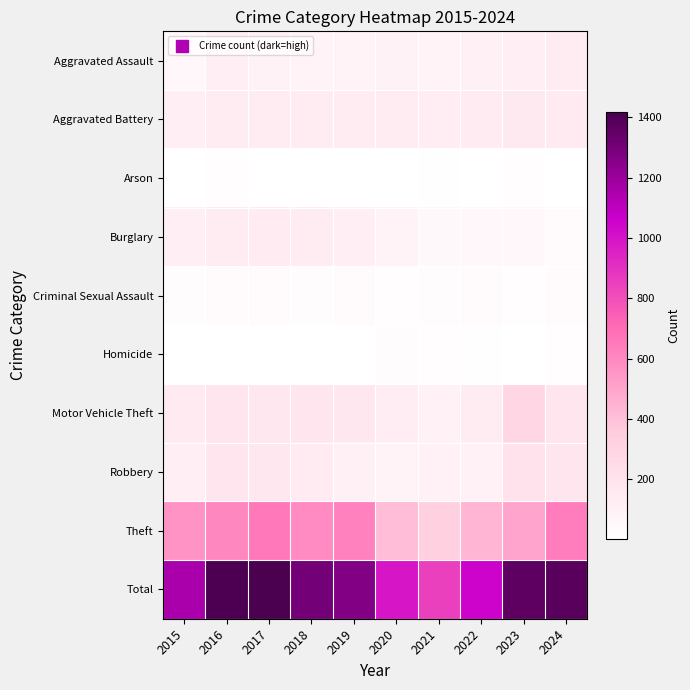

What is the smallest value displayed?

4